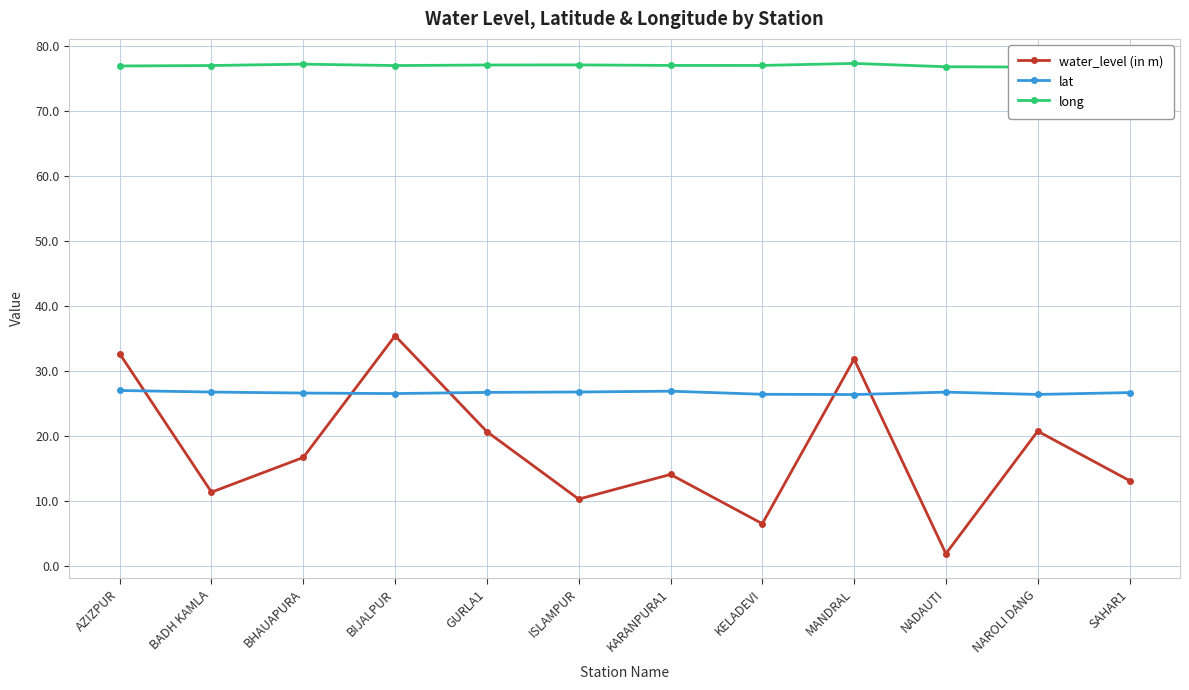

What is the label of the 7th point from the left?

KARANPURA1